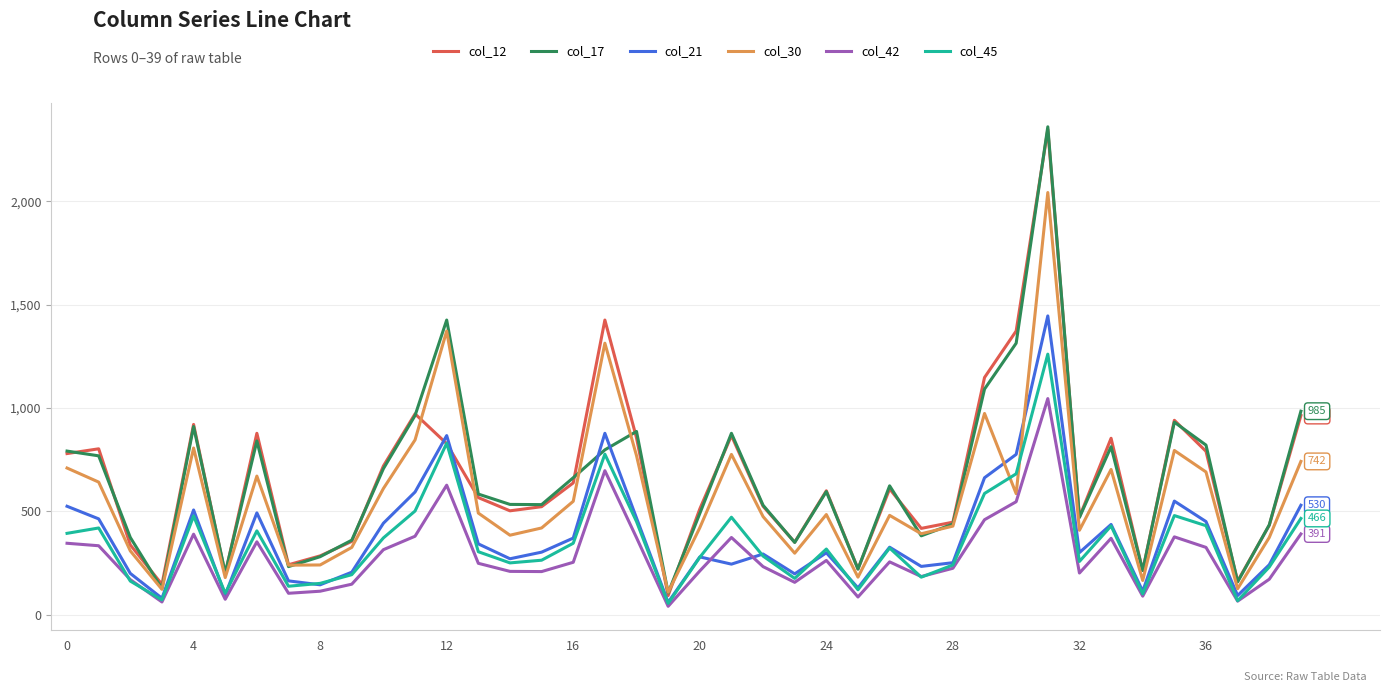

What is the difference between the second highest and second lowest values in the col_17 series?

1299